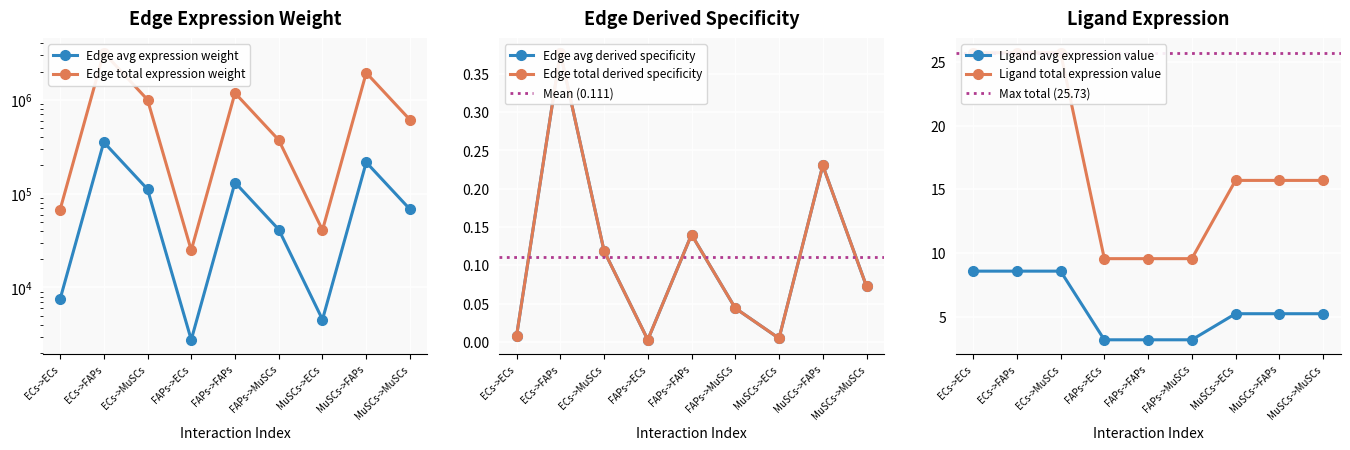

The Edge total expression derived specificity series shows 0.2 at ECs->MuSCs. True or false?

False